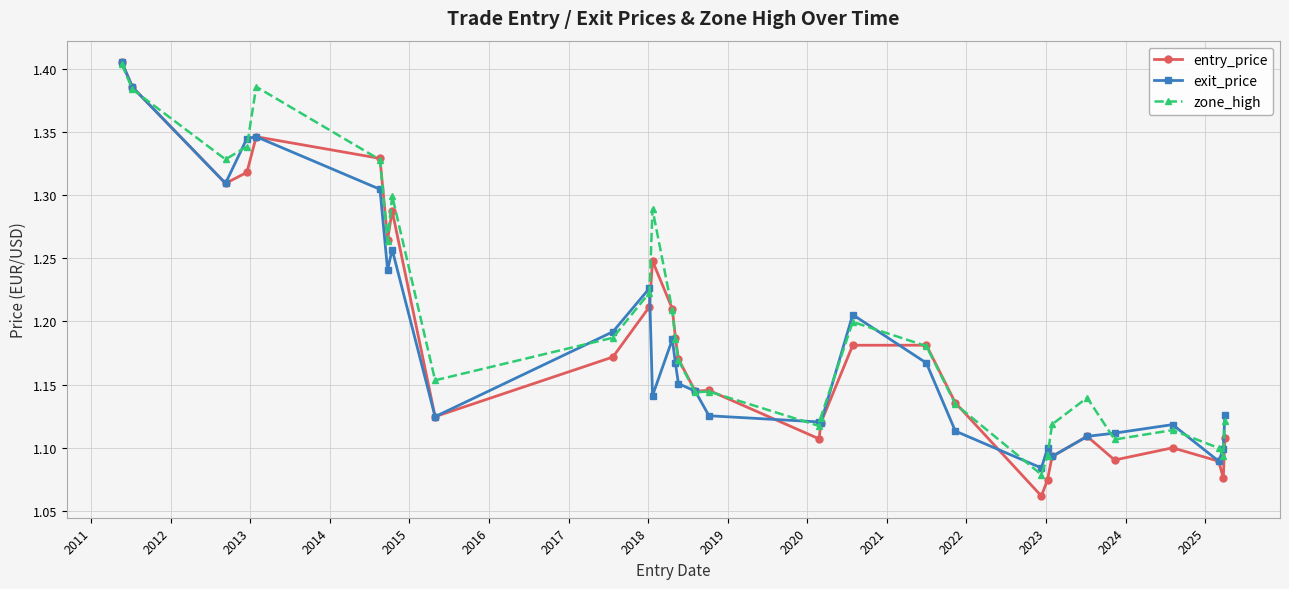

True or false: exit_price has more than 1 interior local peaks.

True